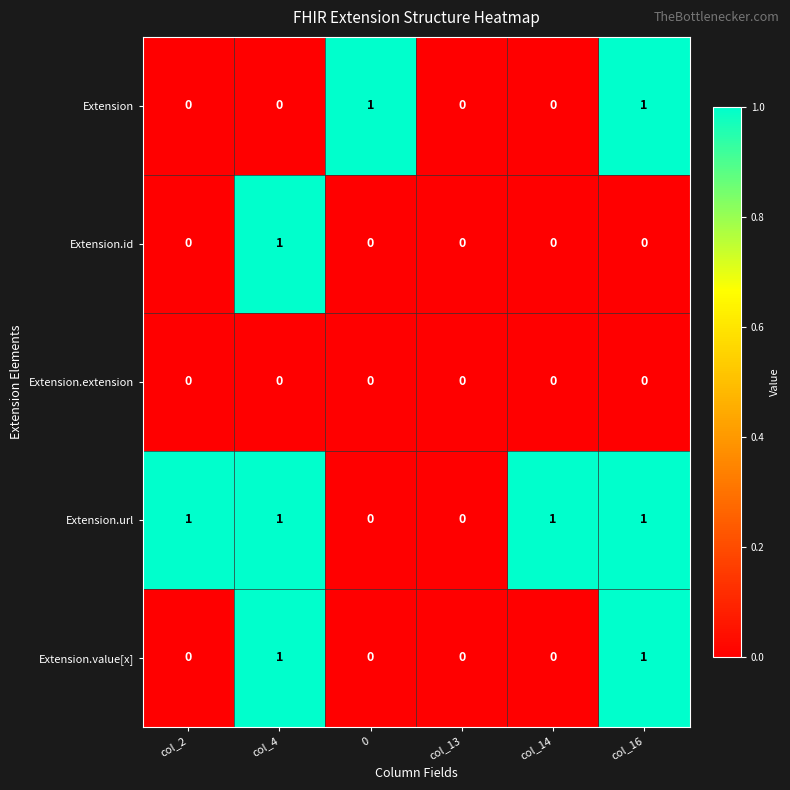

What is the difference between the highest and lowest values at col_2?

1